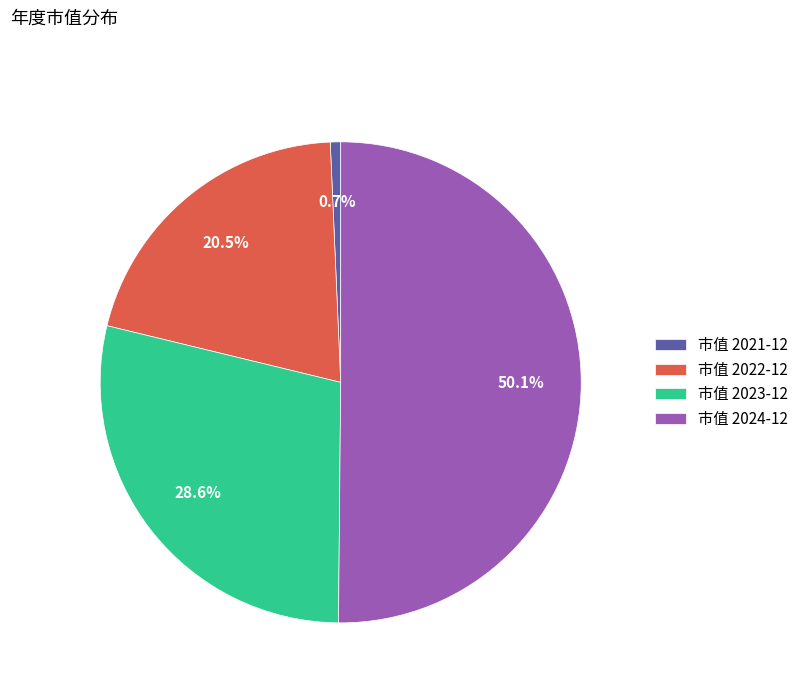

Which has a higher value, 市值 2024-12 or 市值 2023-12?

市值 2024-12